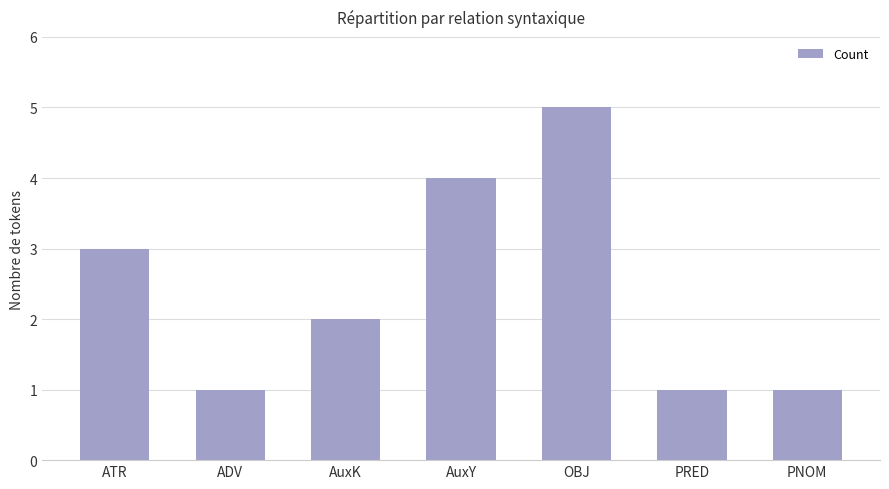

What is the ratio of the value at ATR to the value at ADV?

3.0